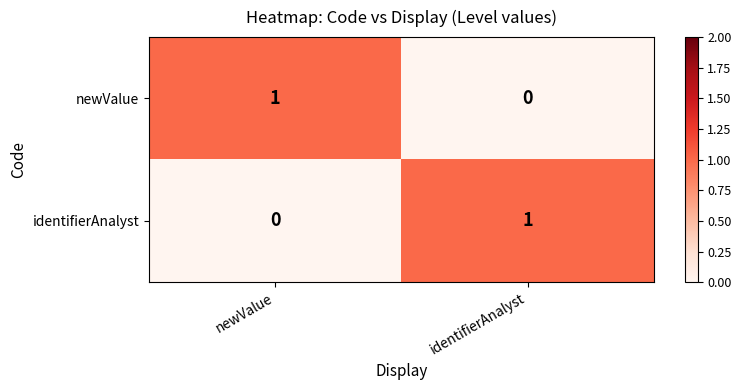

At which label is identifierAnalyst closest to 0?

newValue